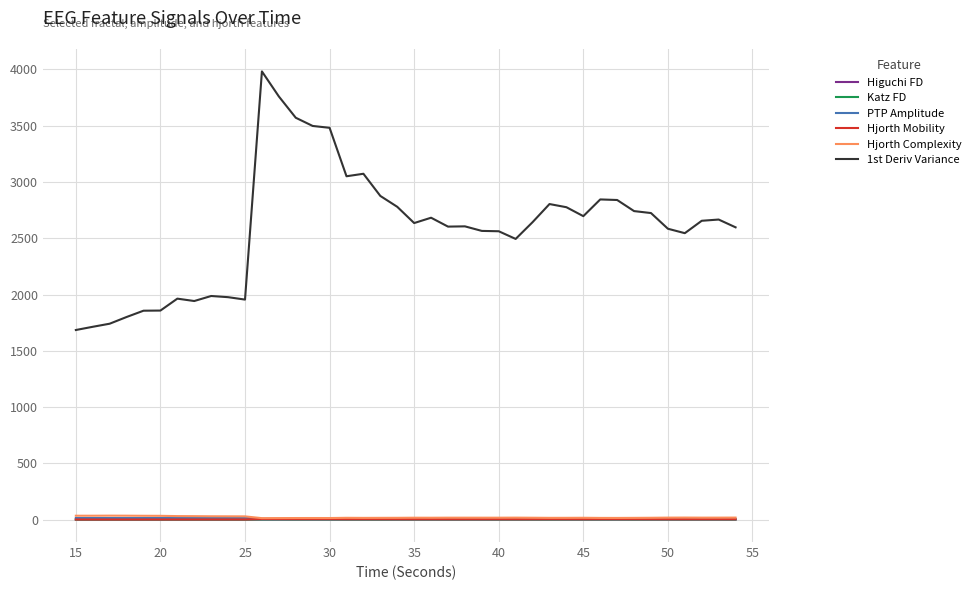

Which series has the largest total across all categories?

1st Deriv Variance